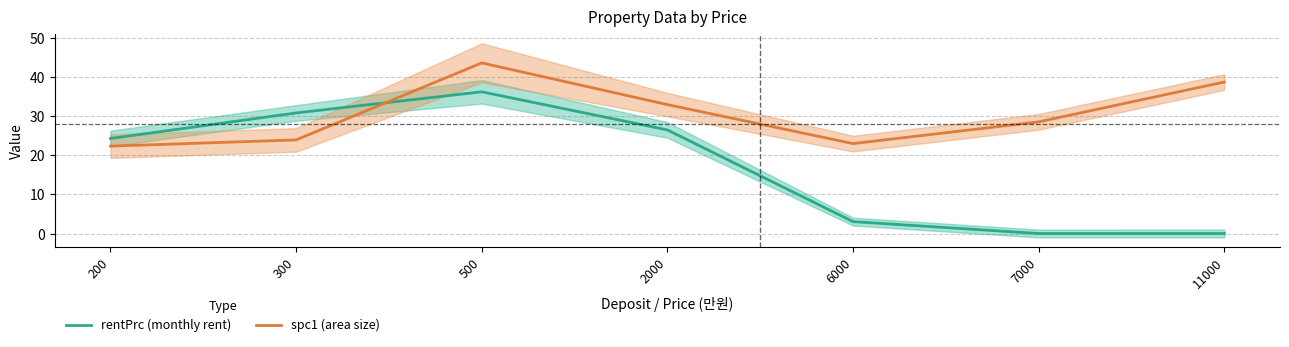

Which series has the widest spread of values?

rentPrc (monthly rent)